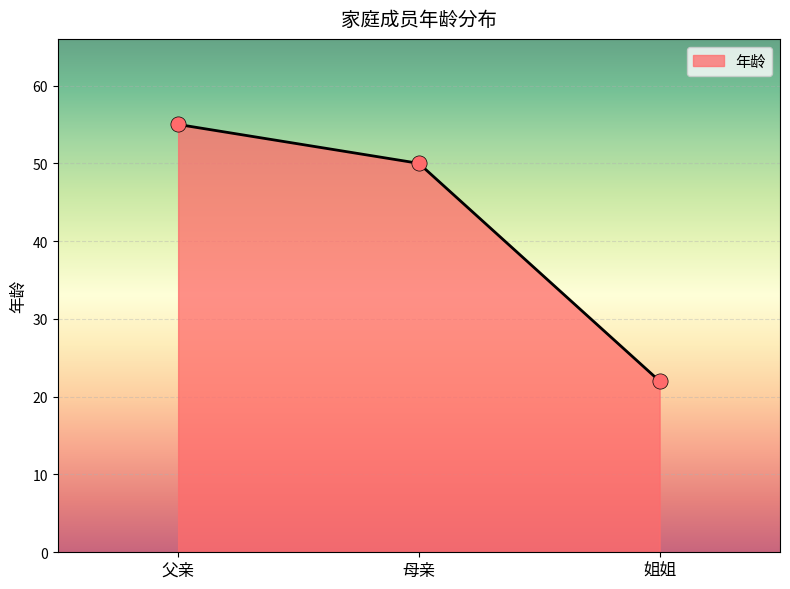

What is the ratio of the value at 父亲 to the value at 母亲?

1.1